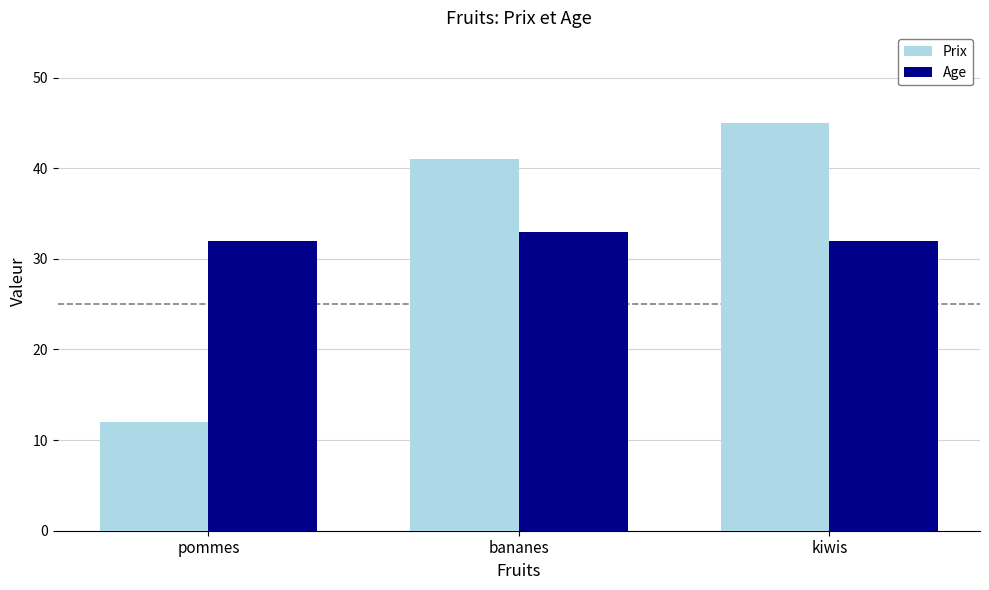

Is the value of Age at pommes greater than the value of Prix at pommes?

Yes